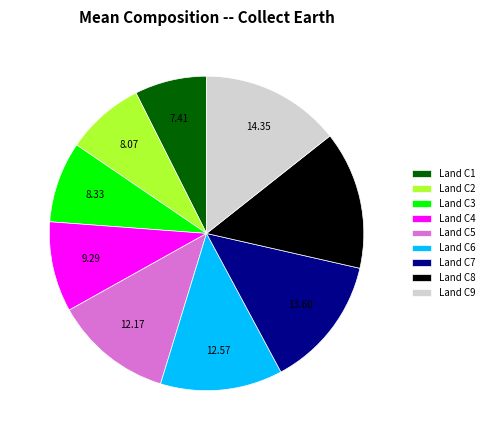

Is there a majority slice in this chart?

No